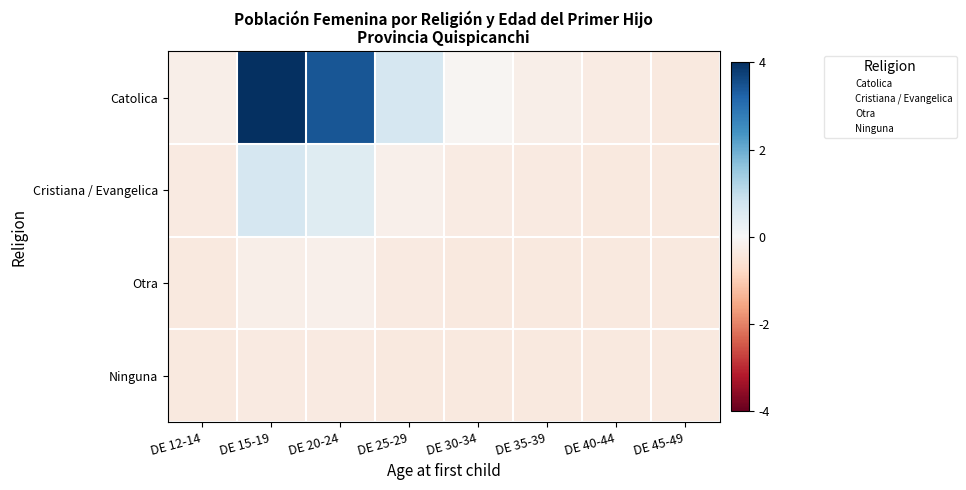

Reading right to left, what are all the values shown in this chart?

Catolica: DE 45-49=-0.4	DE 40-44=-0.3	DE 35-39=-0.2	DE 30-34=-0.1	DE 25-29=0.7	DE 20-24=3.4	DE 15-19=4.0	DE 12-14=-0.2
Cristiana / Evangelica: DE 45-49=-0.4	DE 40-44=-0.4	DE 35-39=-0.4	DE 30-34=-0.3	DE 25-29=-0.2	DE 20-24=0.5	DE 15-19=0.7	DE 12-14=-0.4
Otra: DE 45-49=-0.4	DE 40-44=-0.4	DE 35-39=-0.4	DE 30-34=-0.4	DE 25-29=-0.4	DE 20-24=-0.2	DE 15-19=-0.2	DE 12-14=-0.4
Ninguna: DE 45-49=-0.4	DE 40-44=-0.4	DE 35-39=-0.4	DE 30-34=-0.4	DE 25-29=-0.4	DE 20-24=-0.4	DE 15-19=-0.3	DE 12-14=-0.4